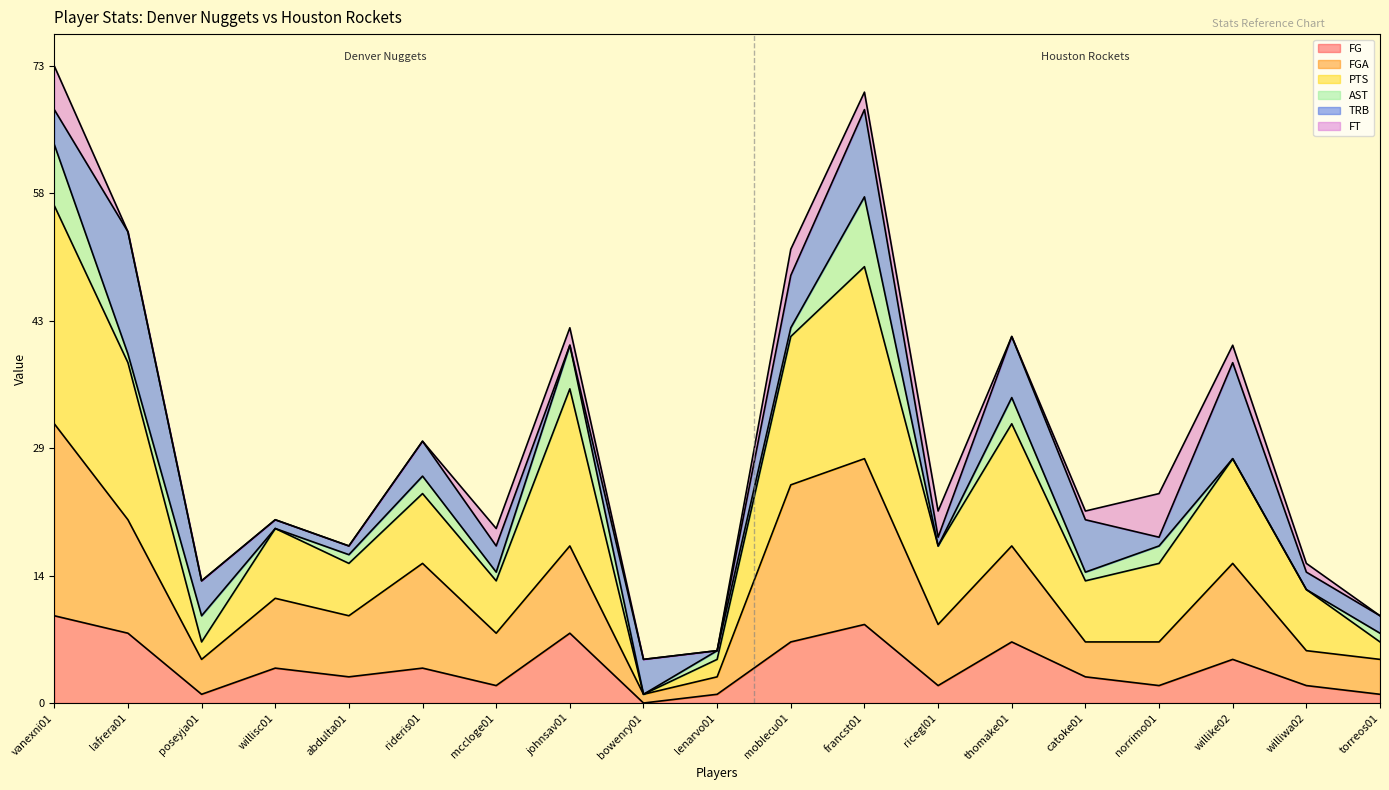

What is the sum of the FGA values at williwa02 and johnsav01?

24